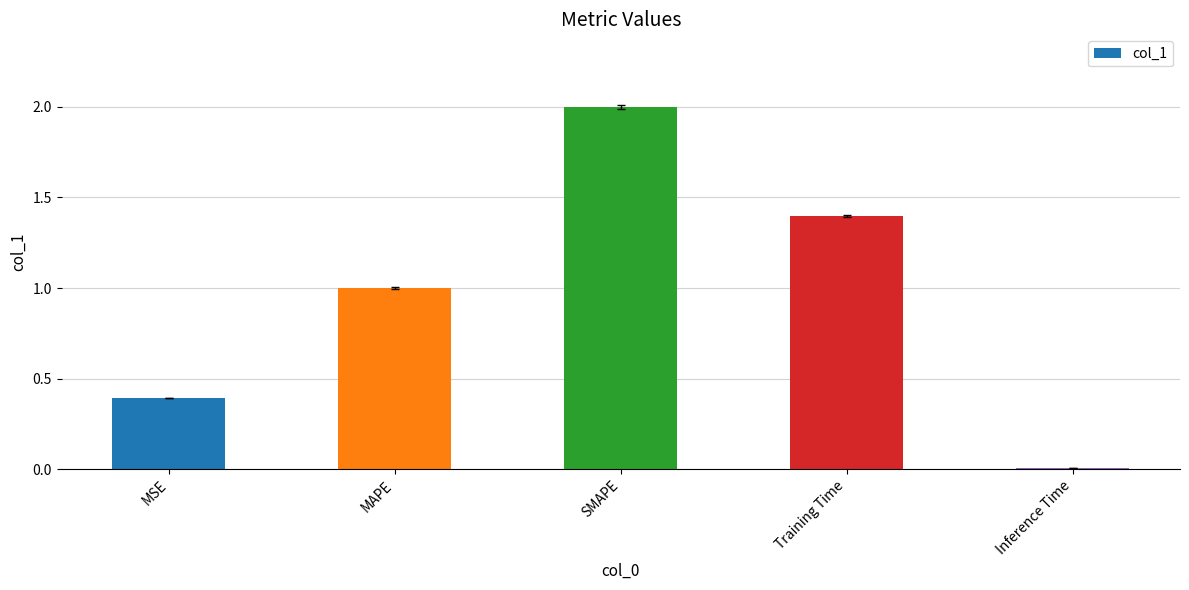

Rank the categories by value from highest to lowest.

SMAPE, Training Time, MAPE, MSE, Inference Time